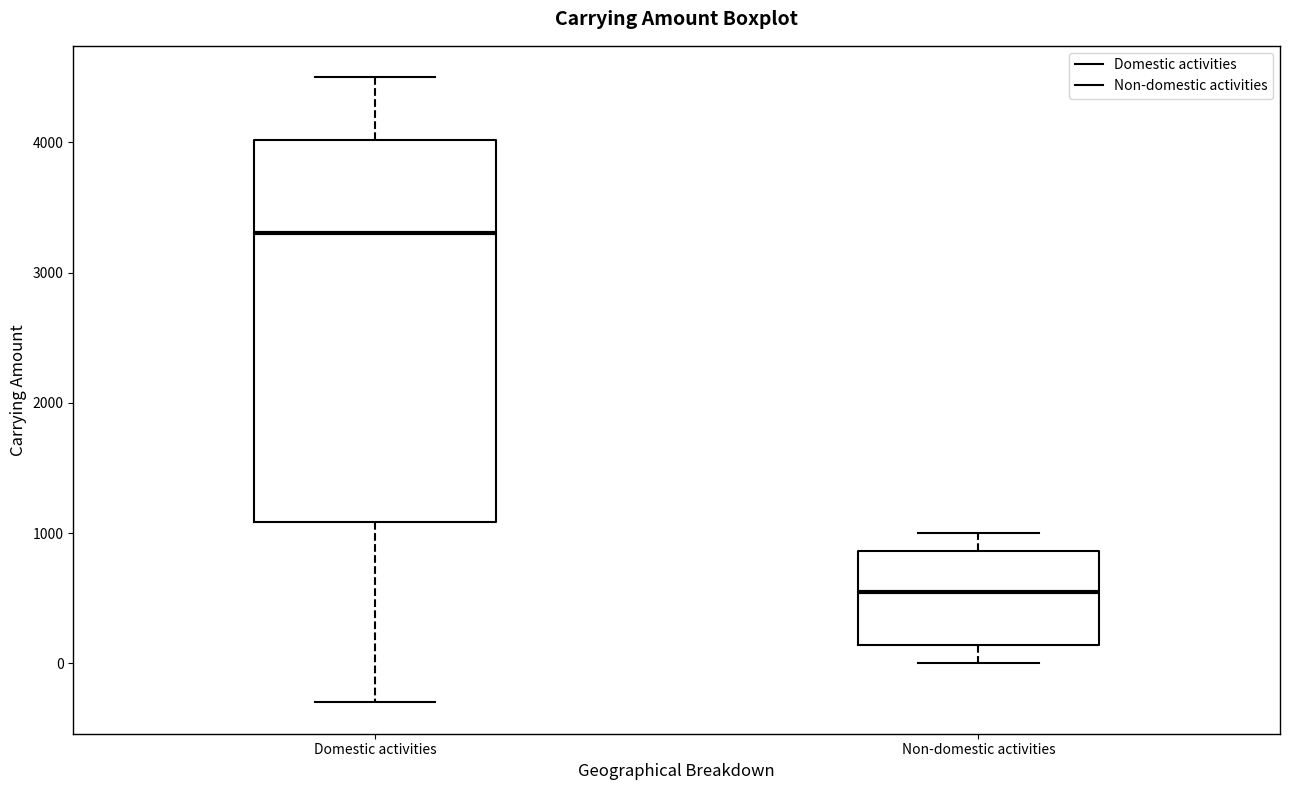

Which box's median line is the lowest?

Non-domestic activities